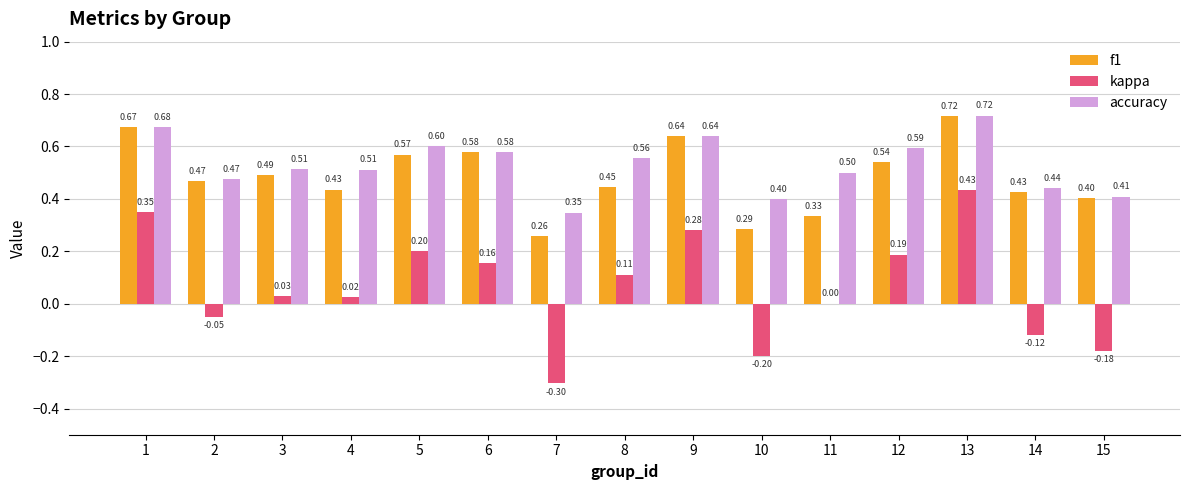

Between 2 and 13, which series saw the biggest shift?

kappa